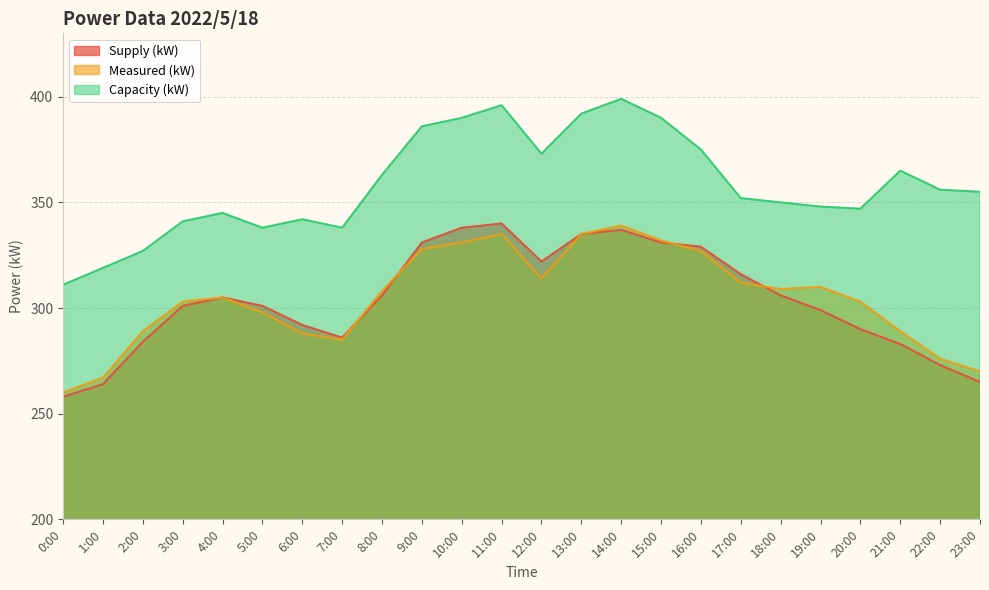

Between 11:00 and 22:00, which is larger?

11:00